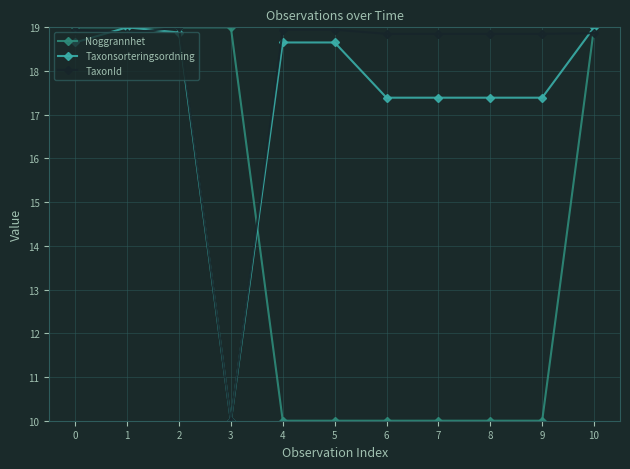

Which series has the largest total across all categories?

TaxonId